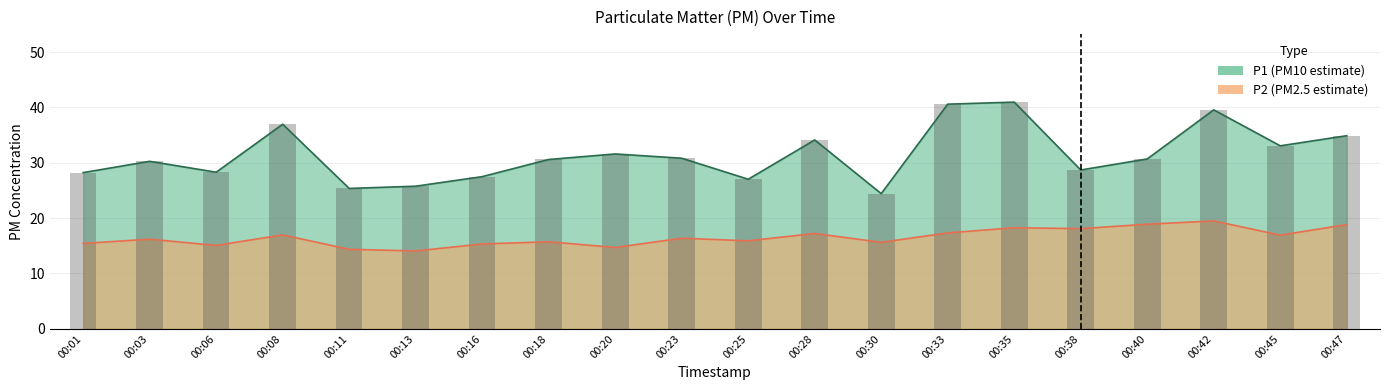

Which category has the highest value in the P2 series?

00:42